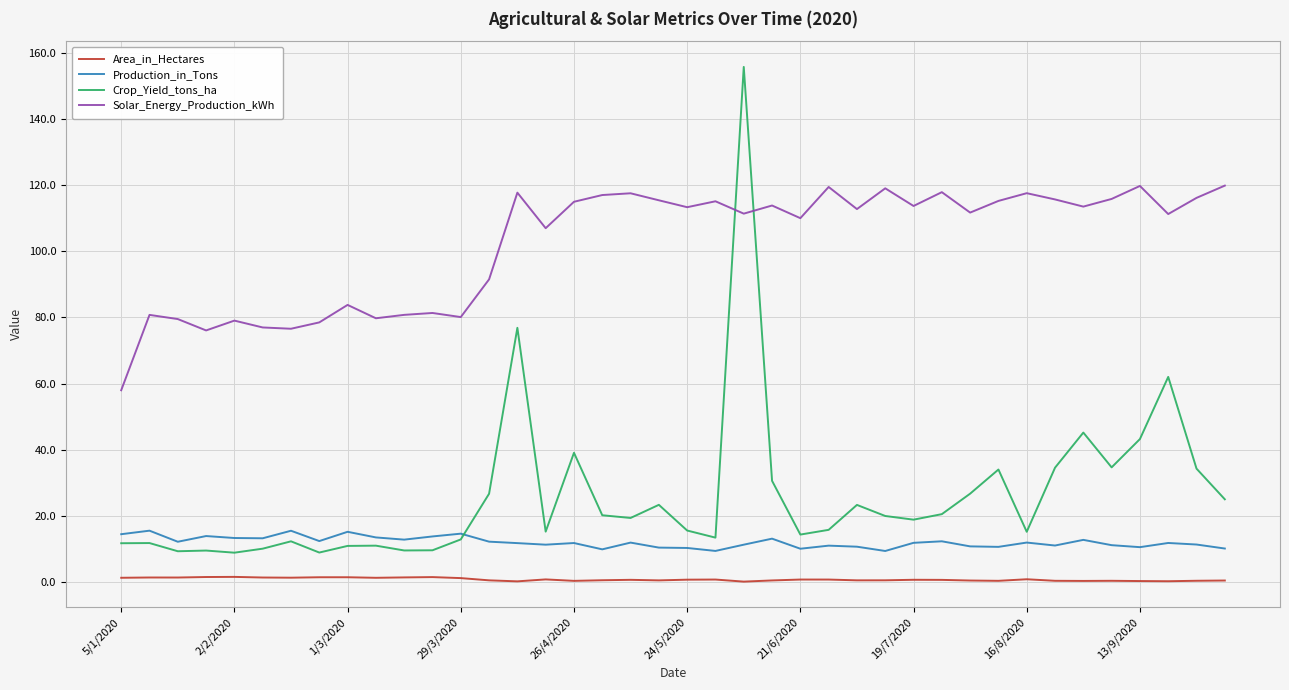

In Solar_Energy_Production_kWh, how many points are higher than both neighbors (excluding endpoints)?

13